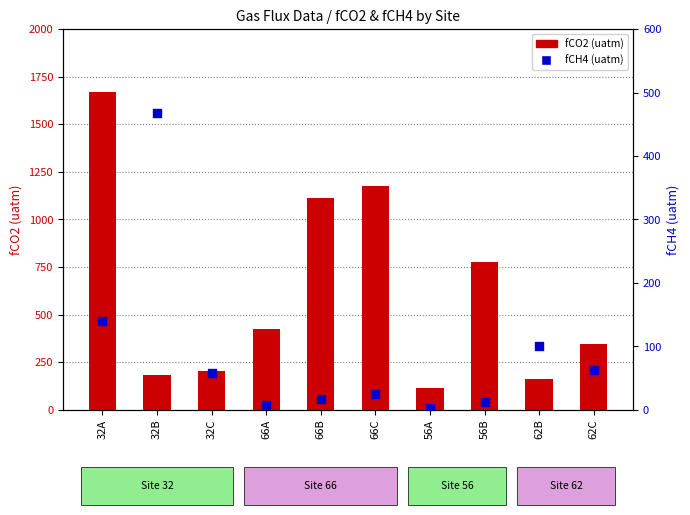

Which series reaches the maximum Y coordinate?

fCO2 (uatm)